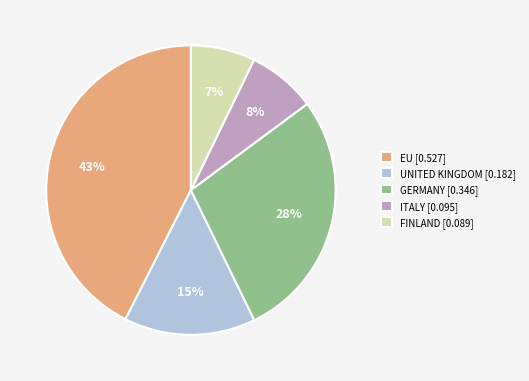

Is it true that FINLAND is 7% of the pie?

True